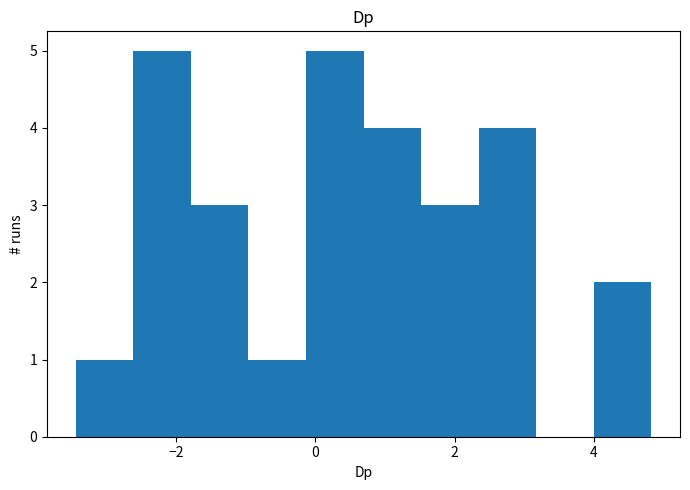

Reading left to right, transcribe this chart: for each bar, give the range it covers on the x-axis and its height. Neither the bar edges nor the heights are printed on the chart, so give them approximately, as read against the axes.

-3.4 to -2.6: 1
-2.6 to -1.8: 5
-1.8 to -1.0: 3
-1.0 to -0.2: 1
-0.2 to 0.6: 5
0.6 to 1.6: 4
1.6 to 2.4: 3
2.4 to 3.2: 4
3.2 to 4.0: 0
4.0 to 4.8: 2